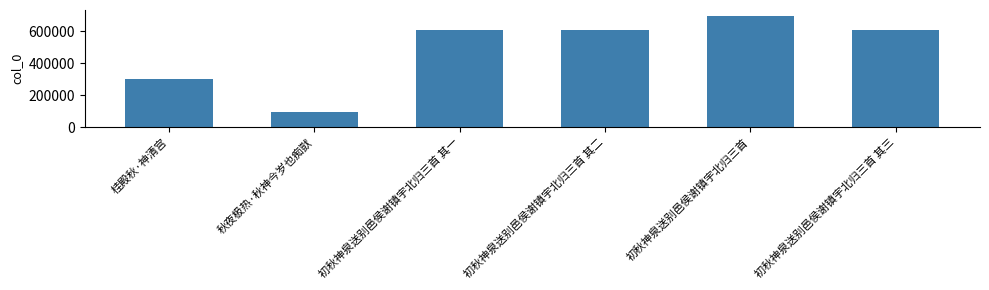

What is the ratio of the value at 桂殿秋·神清宫 to the value at 初秋神泉送别邑侯谢镇宇北归三首?

0.4